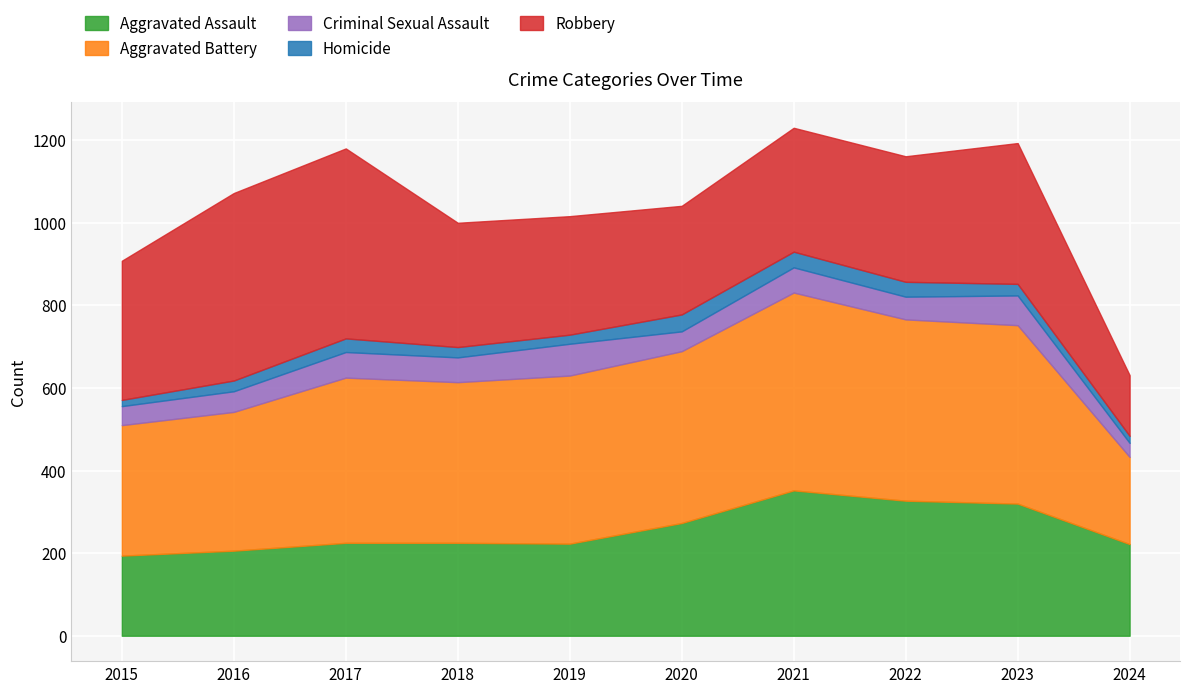

What is the sum of the Criminal Sexual Assault values at 2018 and 2024?

94